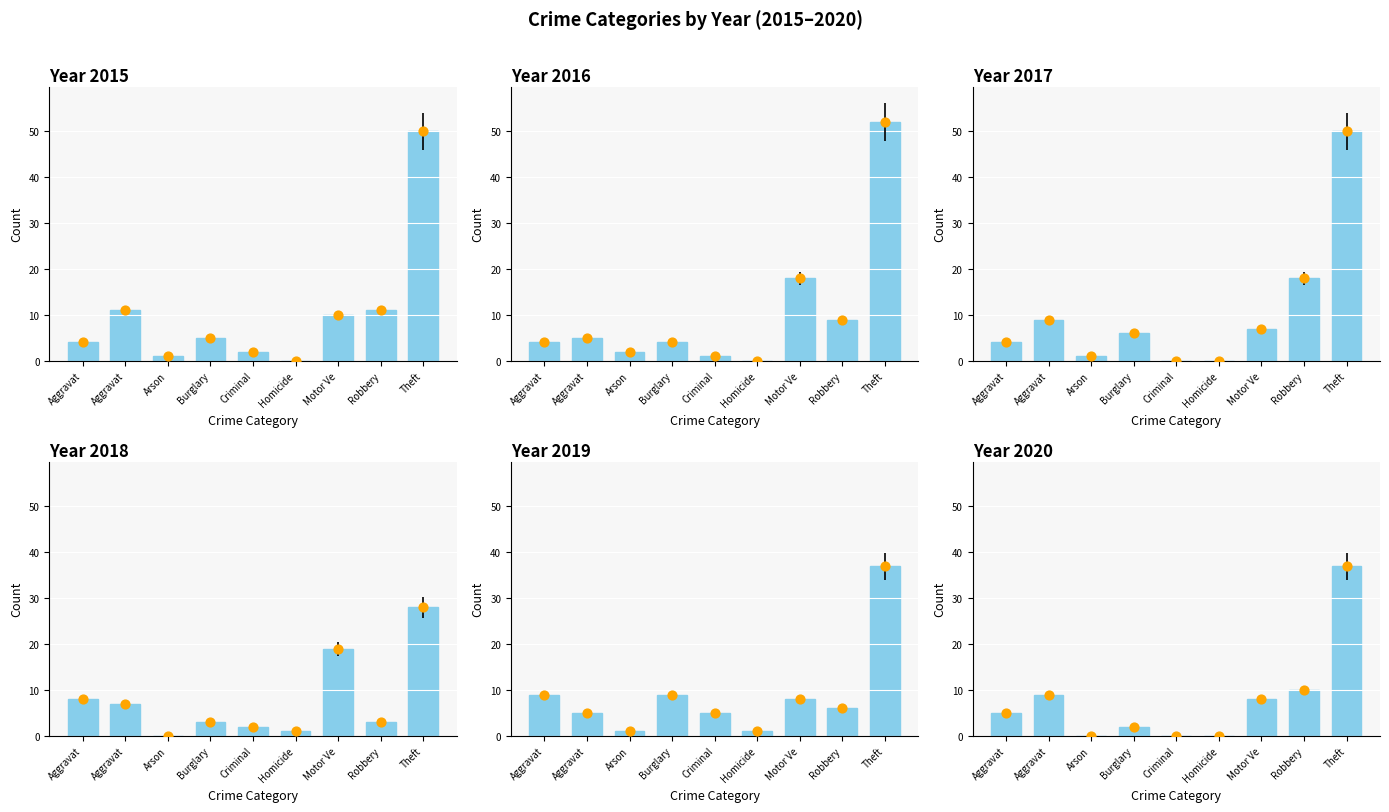

Which series has the largest total across all categories?

2016 markers